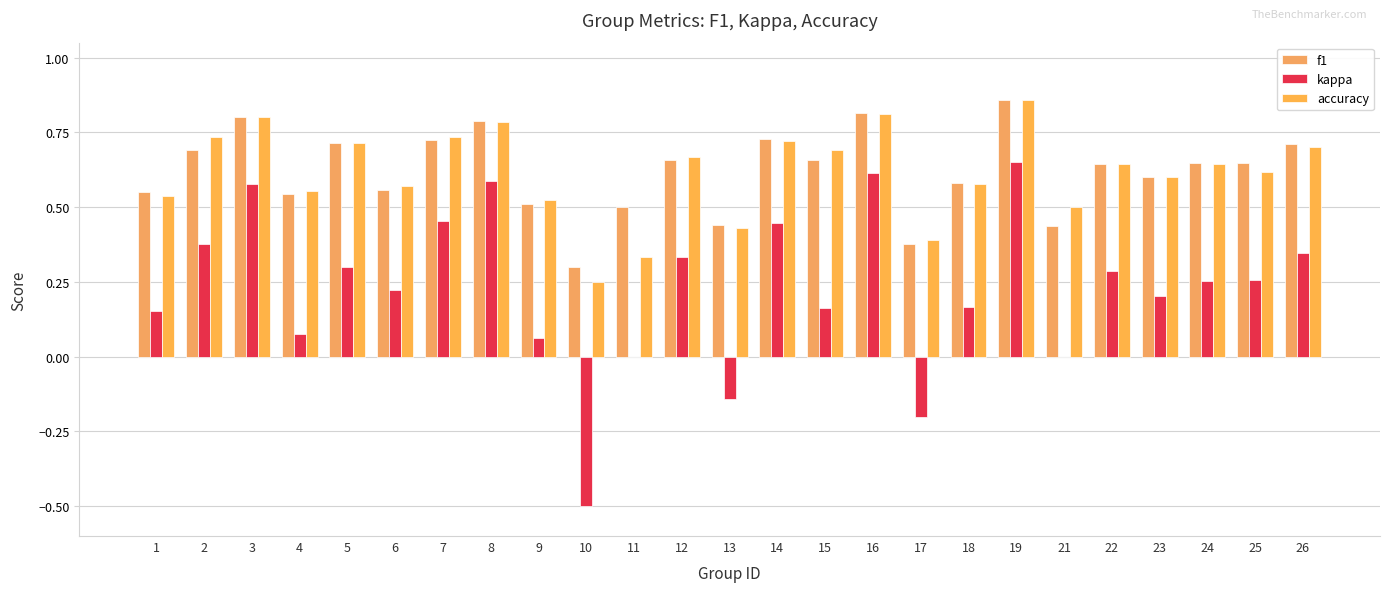

Does the chart contain stacked bars?

No